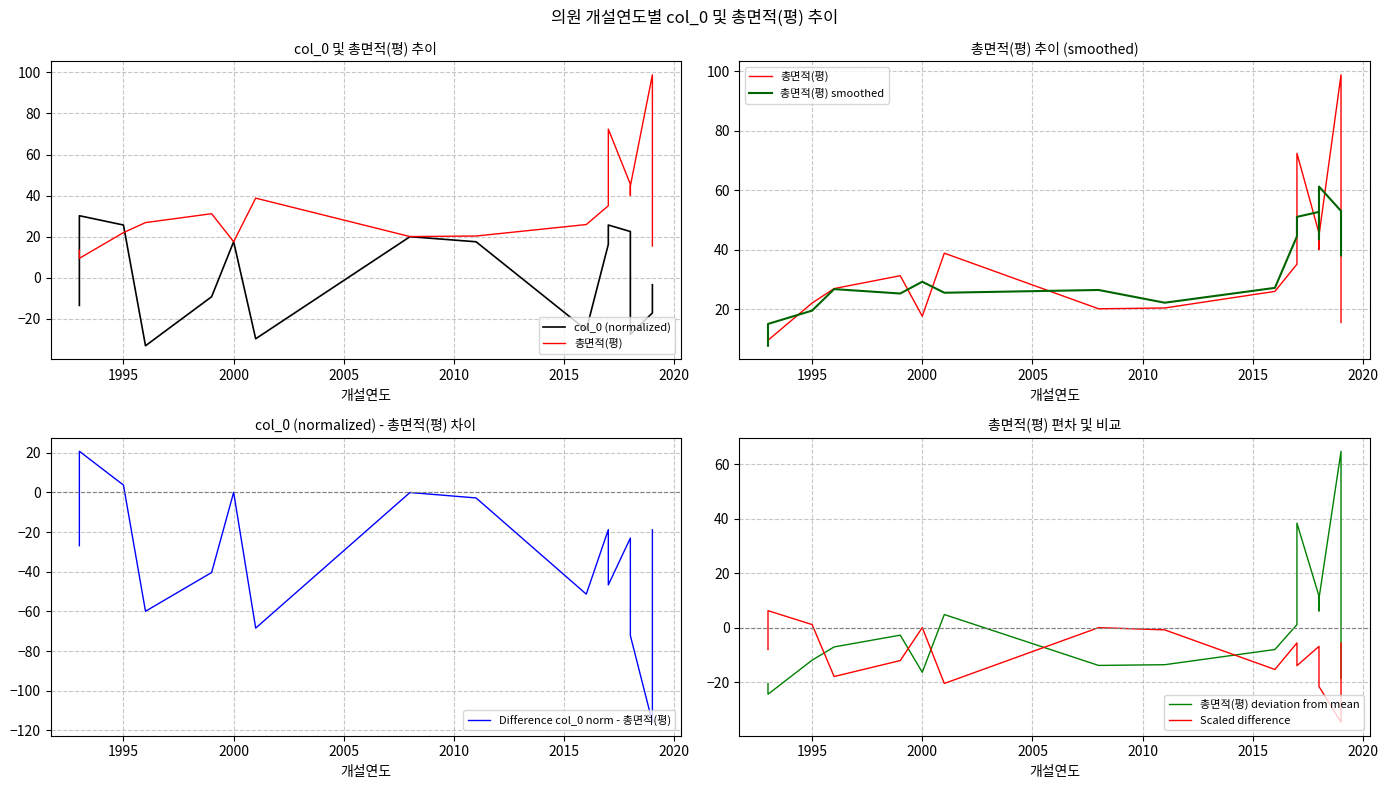

What are all the series names shown in the legend?

col_0 (normalized), 총면적(평), 총면적(평) smoothed, Difference col_0 norm - 총면적(평), 총면적(평) deviation from mean, Scaled difference